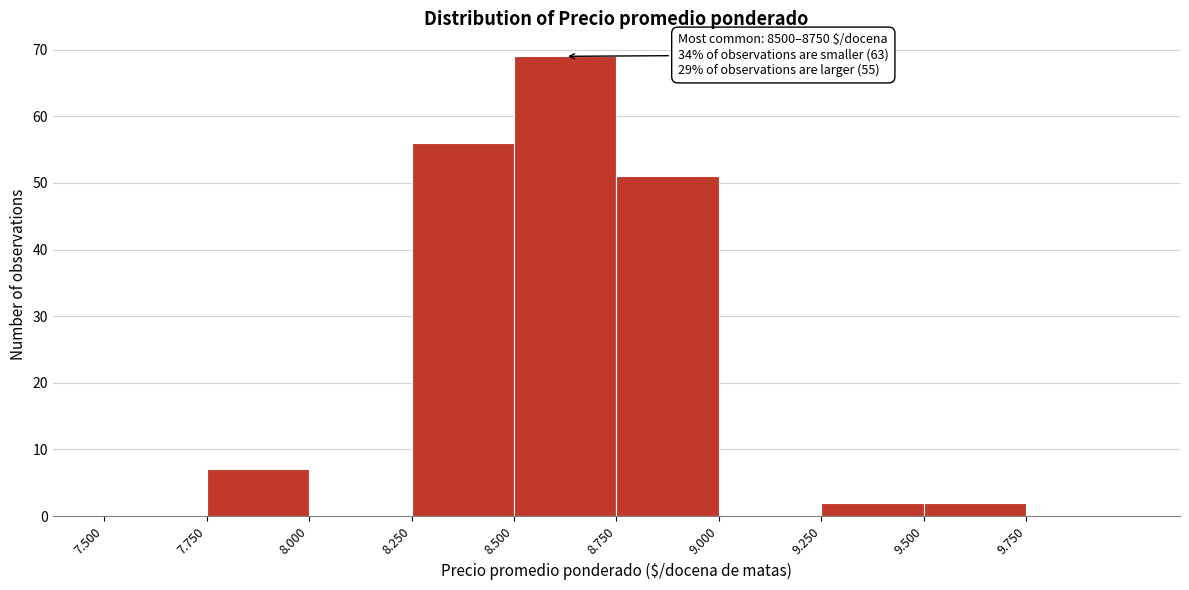

Reading right to left, extract all data points from this chart.

9.750=0	9.500=2	9.250=2	9.000=0	8.750=51	8.500=69	8.250=56	8.000=0	7.750=7	7.500=0